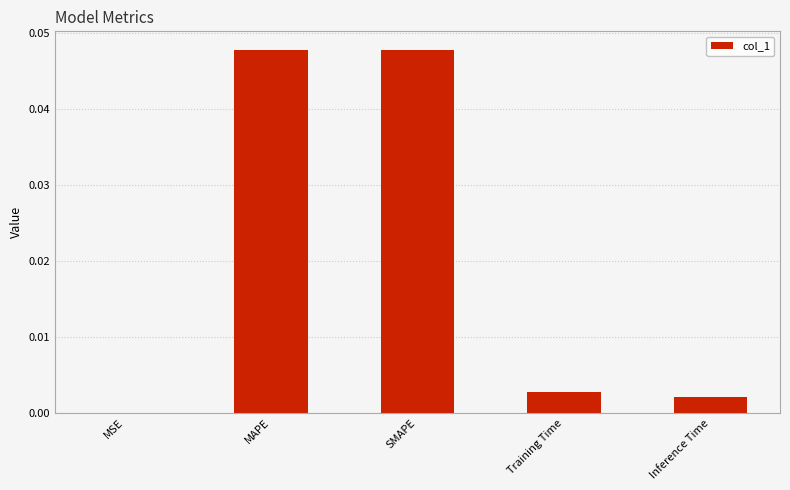

Is it true that the value at Inference Time is 0.0?

True